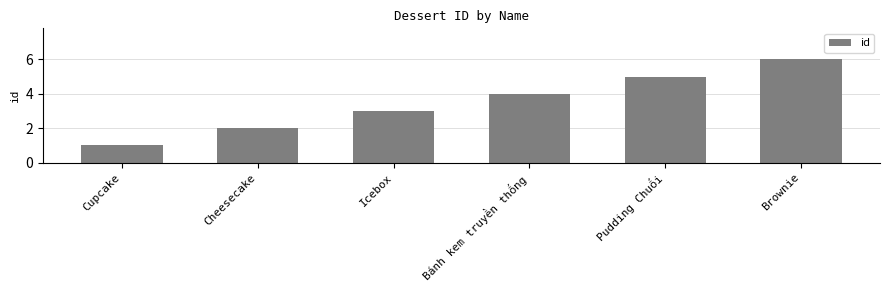

Is it true that the value at Brownie is 6?

True